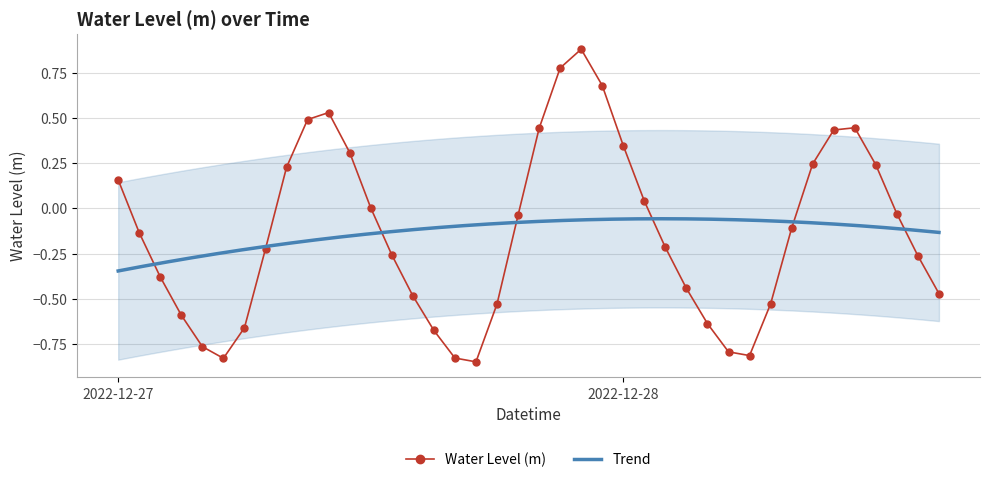

Where is the first local minimum?

2022-12-27 05:00:00